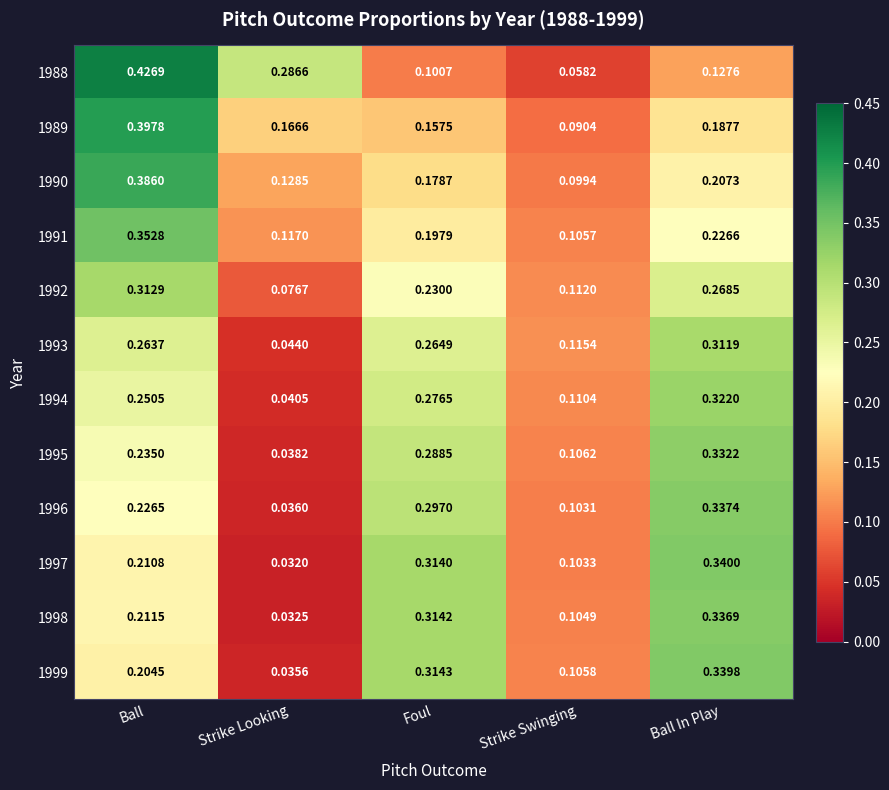

What is the total value across all series at Foul?

2.9